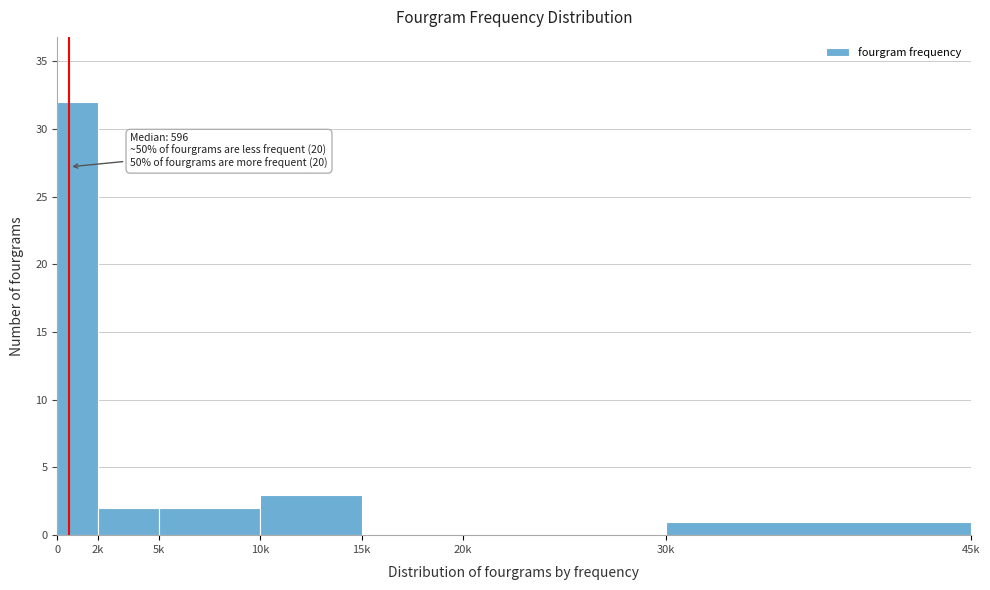

Reading left to right, transcribe all the data shown in this chart.

0=32	2k=2	5k=2	10k=3	15k=0	20k=0	30k=1